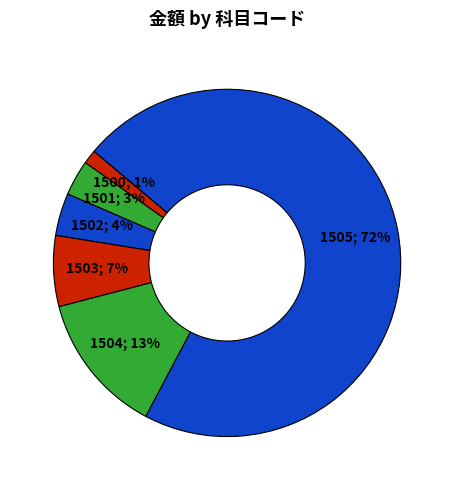

Which slice is the largest?

1505